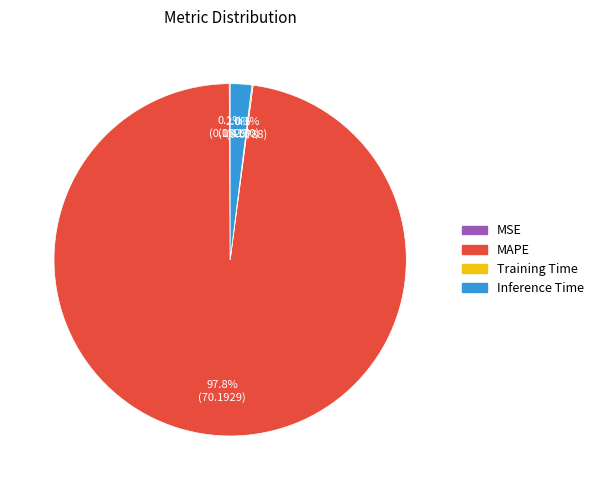

Between Inference Time and MAPE, which is larger?

MAPE